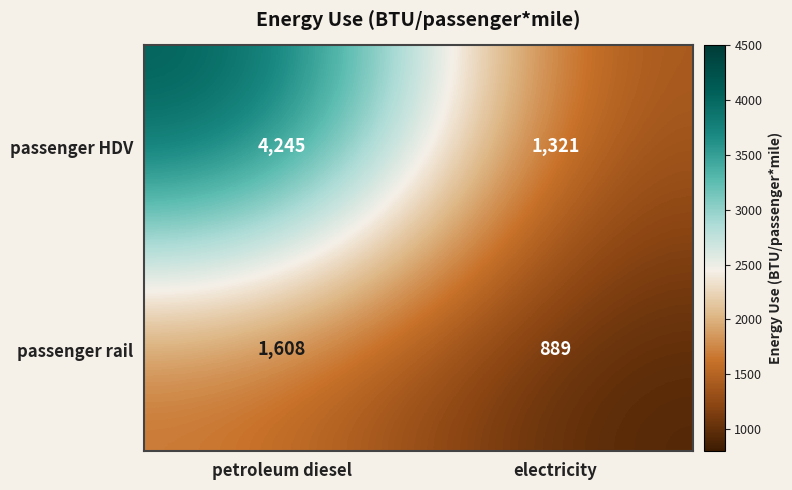

What is the smallest value displayed?

889